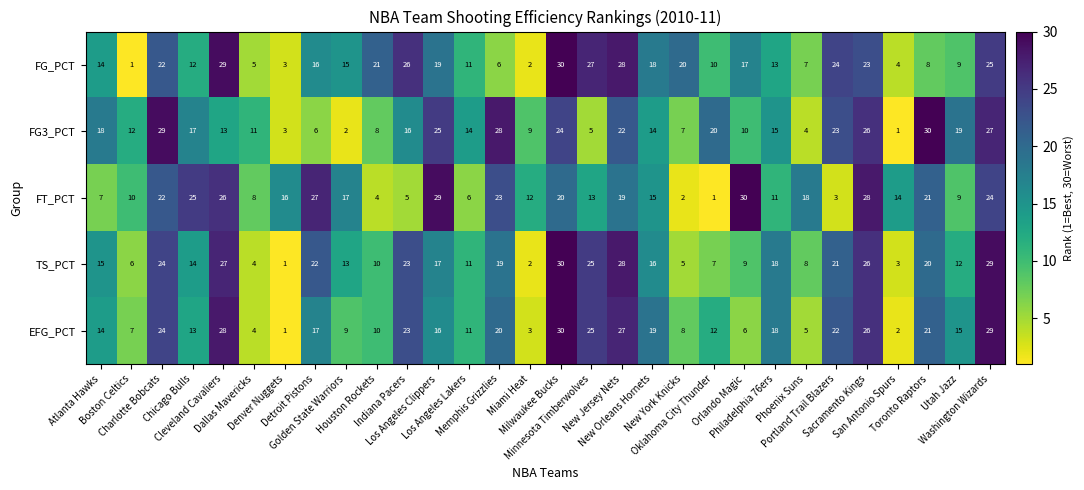

What is the difference between the maximum and minimum values in the FG_PCT series?

29